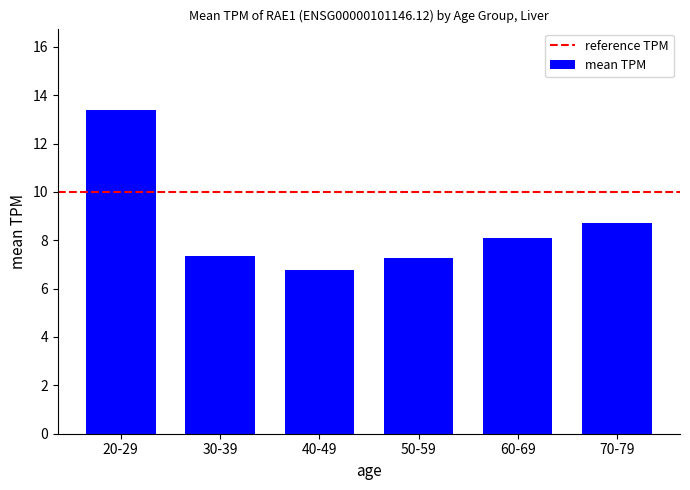

What is the value of the 2nd bar from the left?

7.4